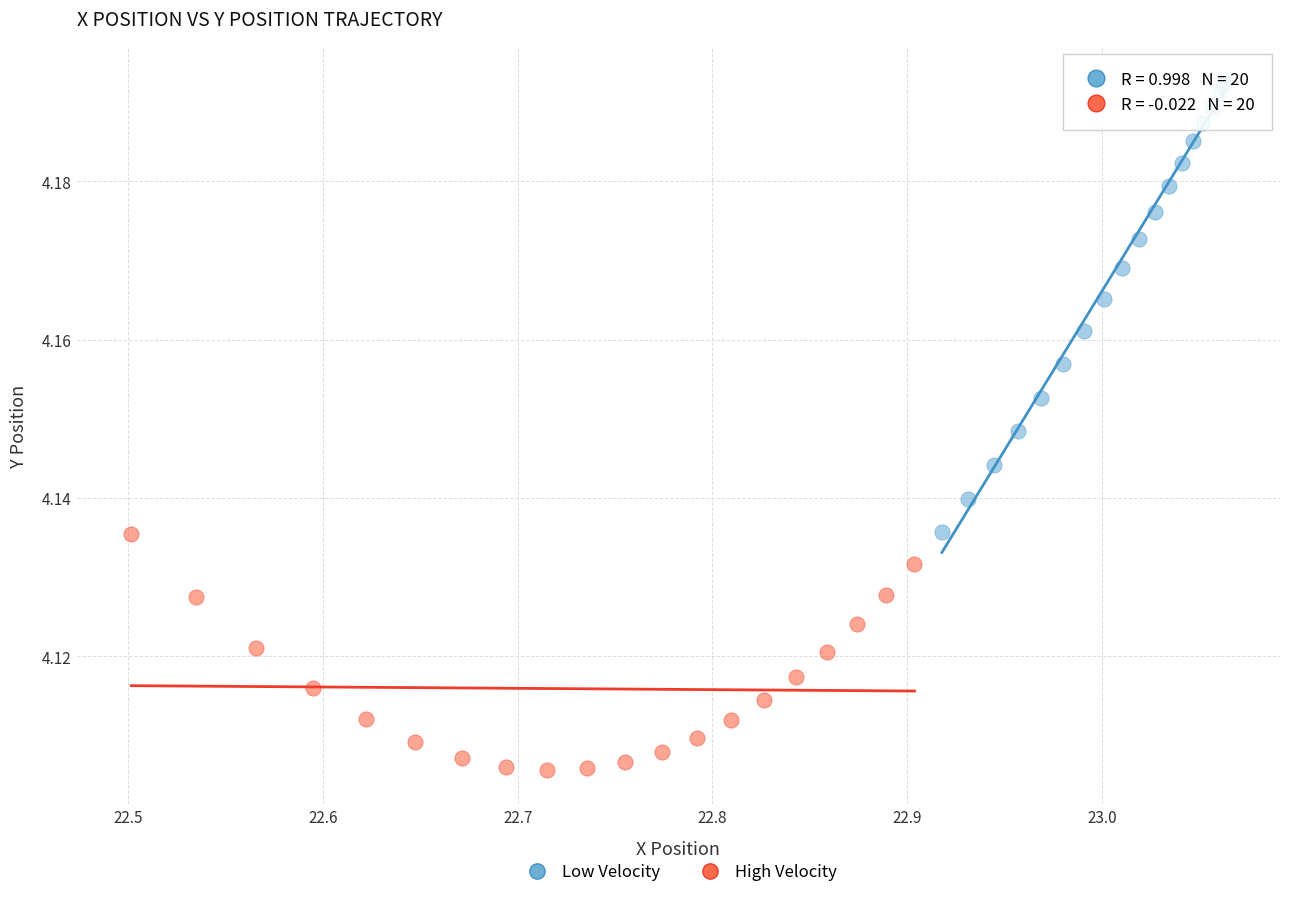

Which series reaches the minimum Y coordinate?

High Velocity